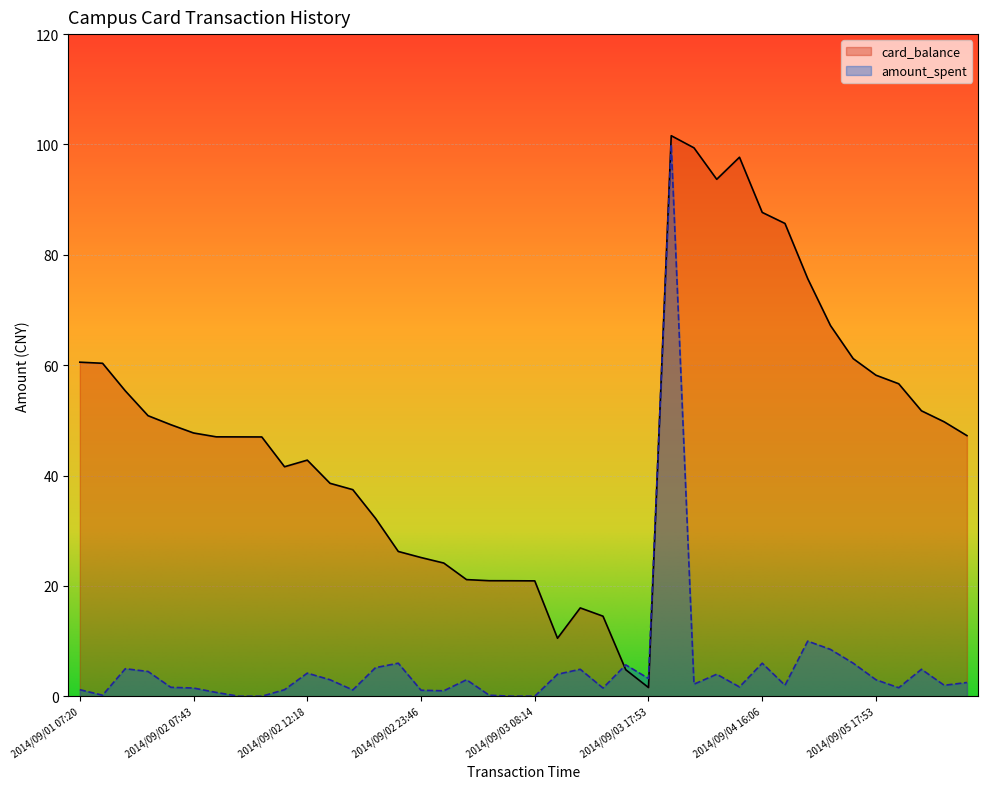

The value of card_balance at 2014/09/05 17:53 is 19.5. True or false?

False